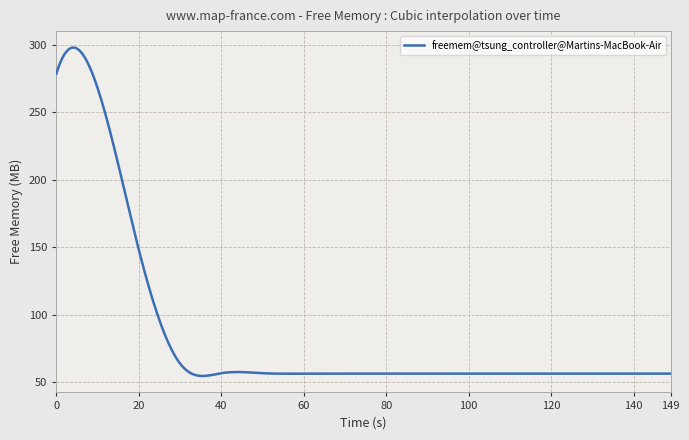

What is the greatest value displayed?

298.1